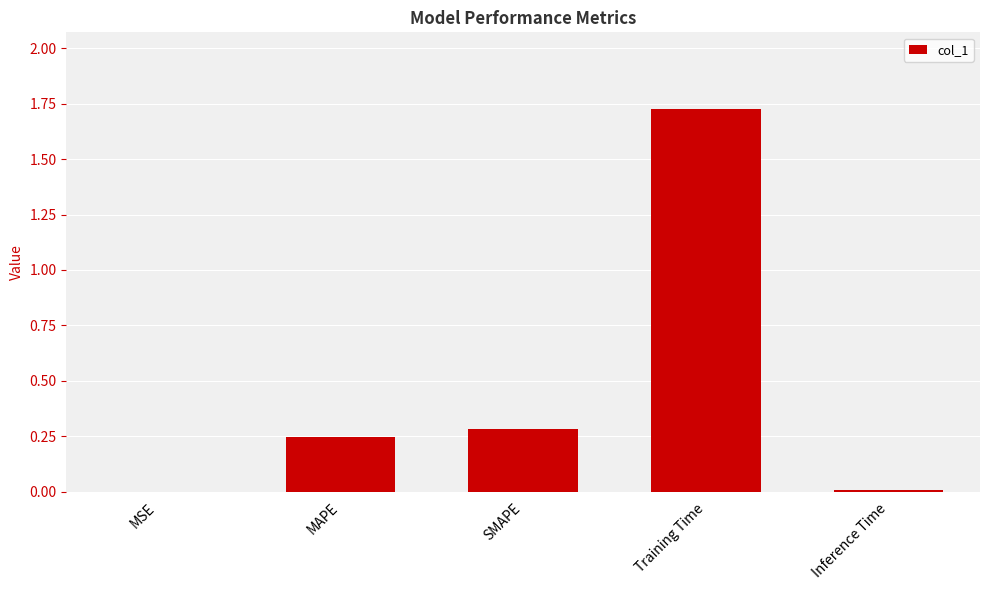

Read the value at SMAPE.

0.3